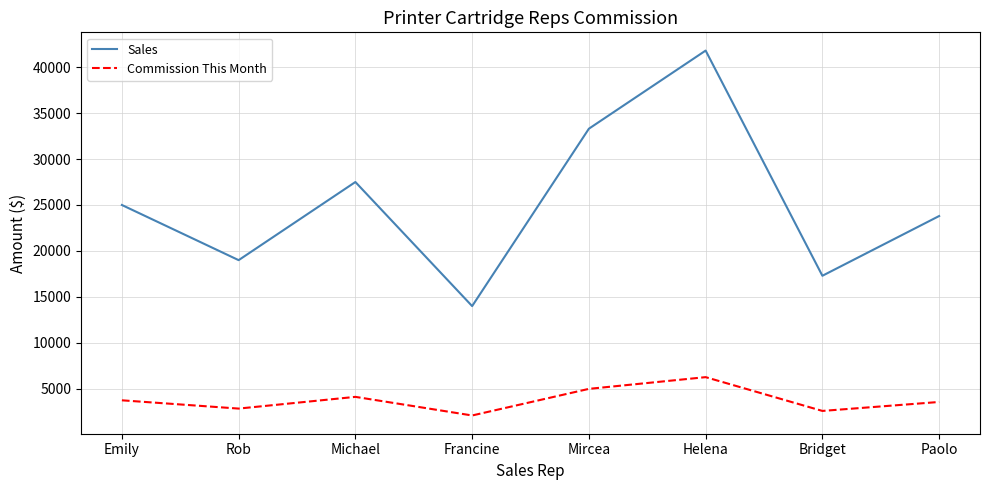

What is the spread (max minus min) of values at Emily?

21250